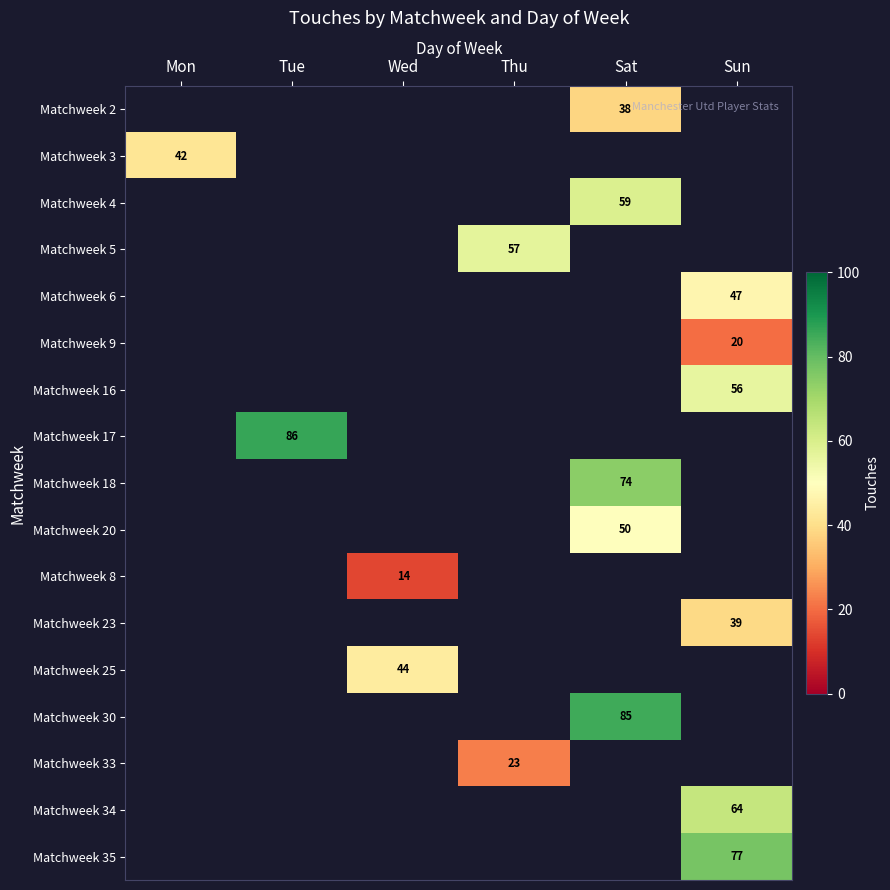

True or false: Matchweek 33 has a value of 13 at Thu.

False